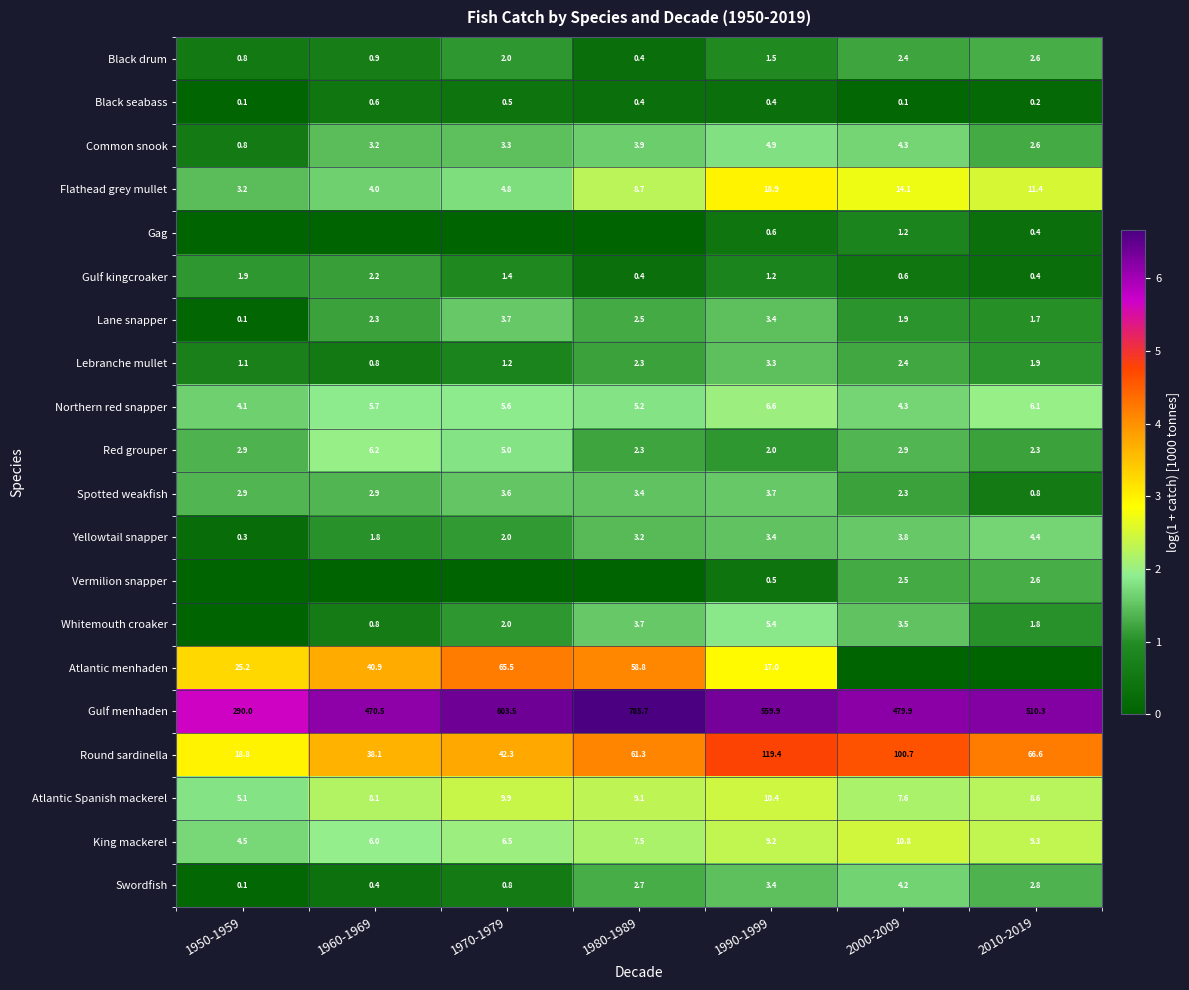

At which label does Northern red snapper first exceed 5?

1960-1969